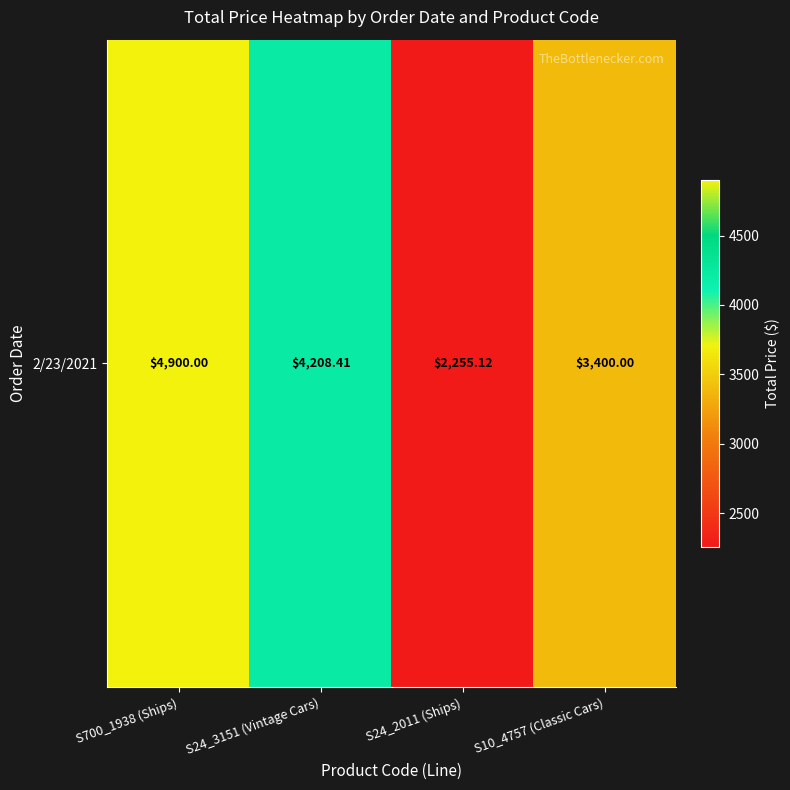

At which category does the chart reach its minimum across all series?

S24_2011 (Ships)